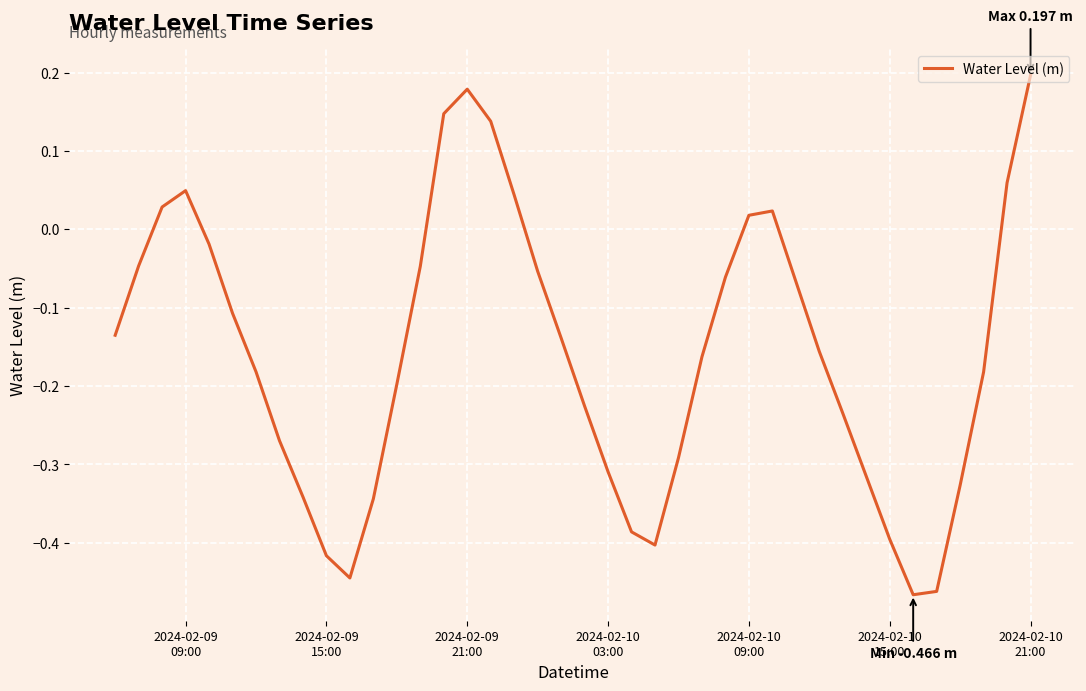

What is the difference between the maximum and minimum values?

0.7